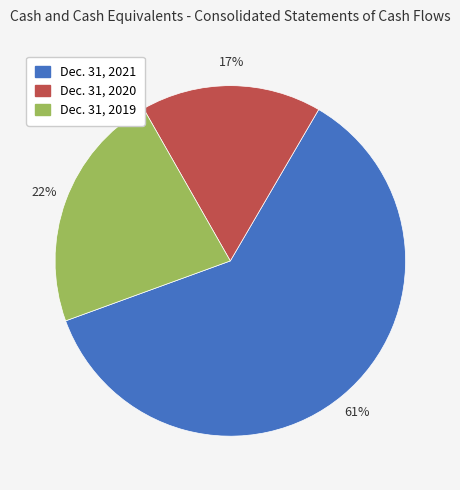

Which category has the smallest portion of the pie?

Dec. 31, 2020